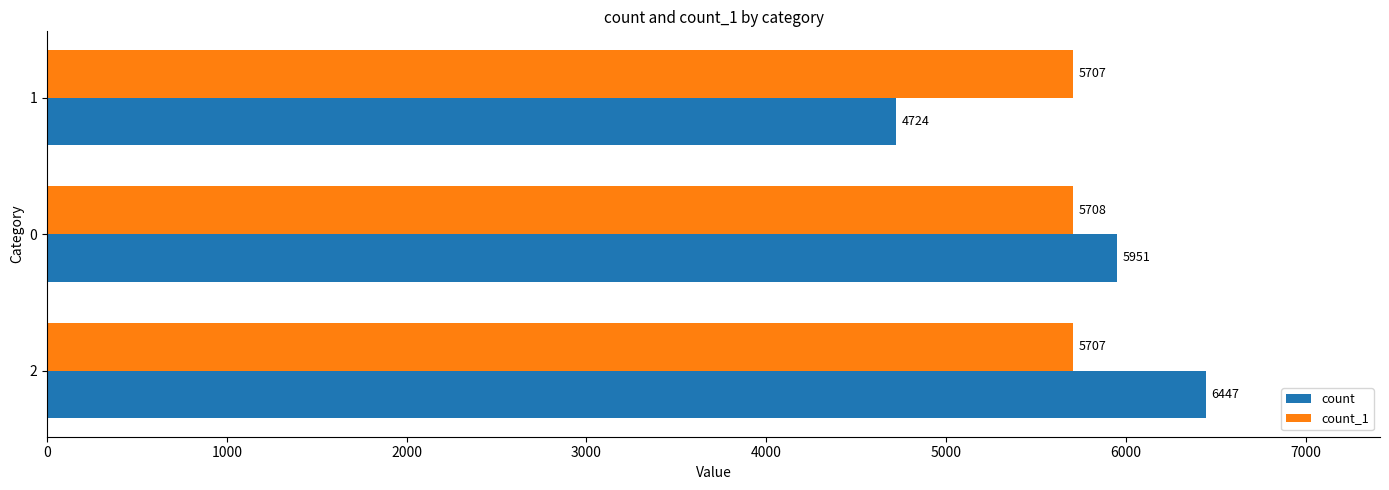

At which label is count closest to 5585?

0